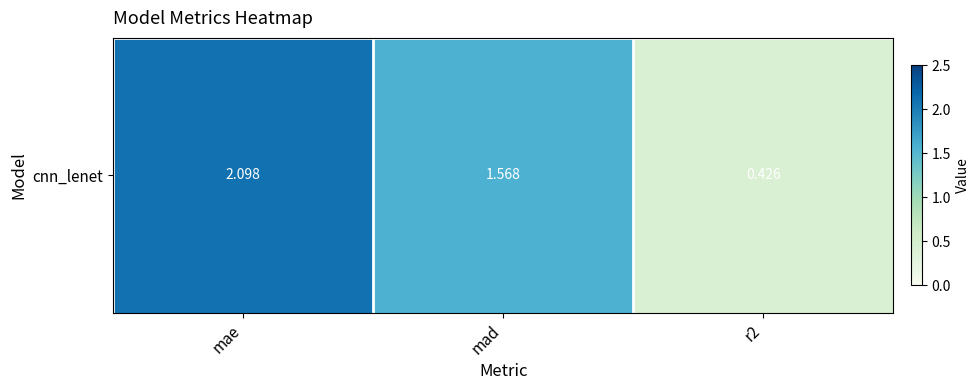

How many distinct data groups are displayed?

1